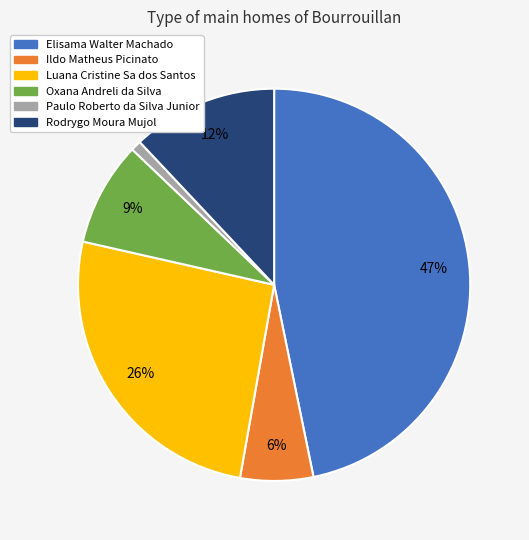

Does Luana Cristine Sa dos Santos account for over 50% of the chart?

No